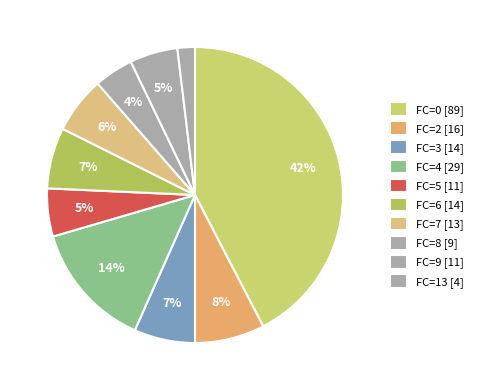

How many segments does this pie chart have?

10